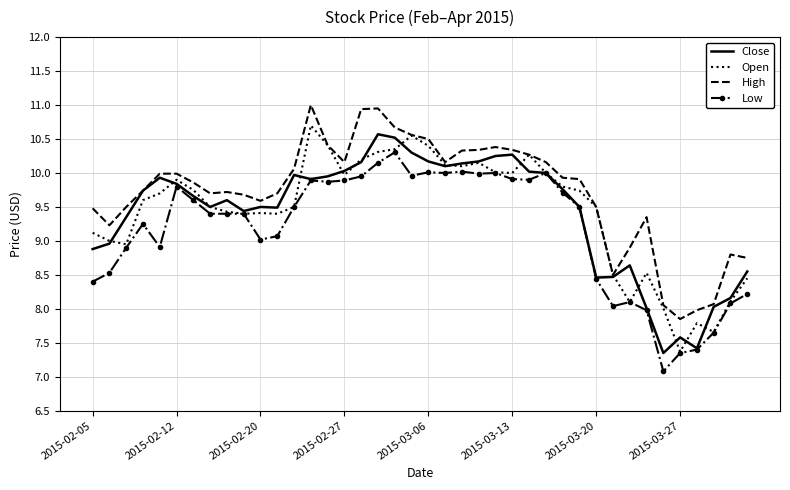

True or false: Low and High cross at least once.

False